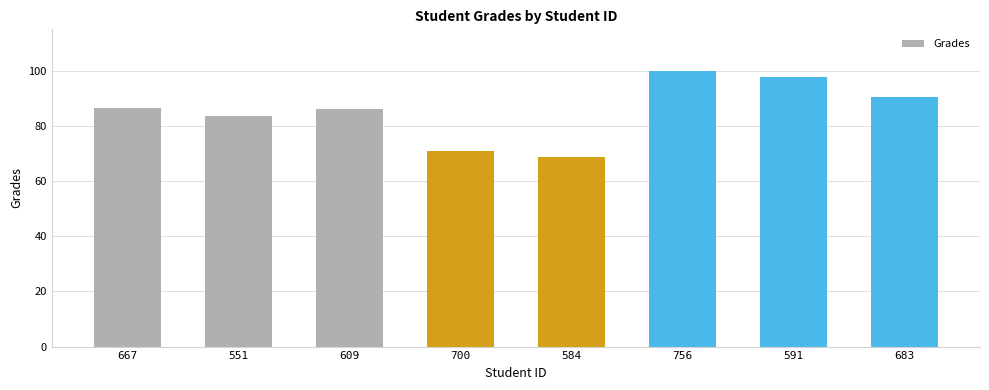

Which label corresponds to the smallest value in the chart?

584